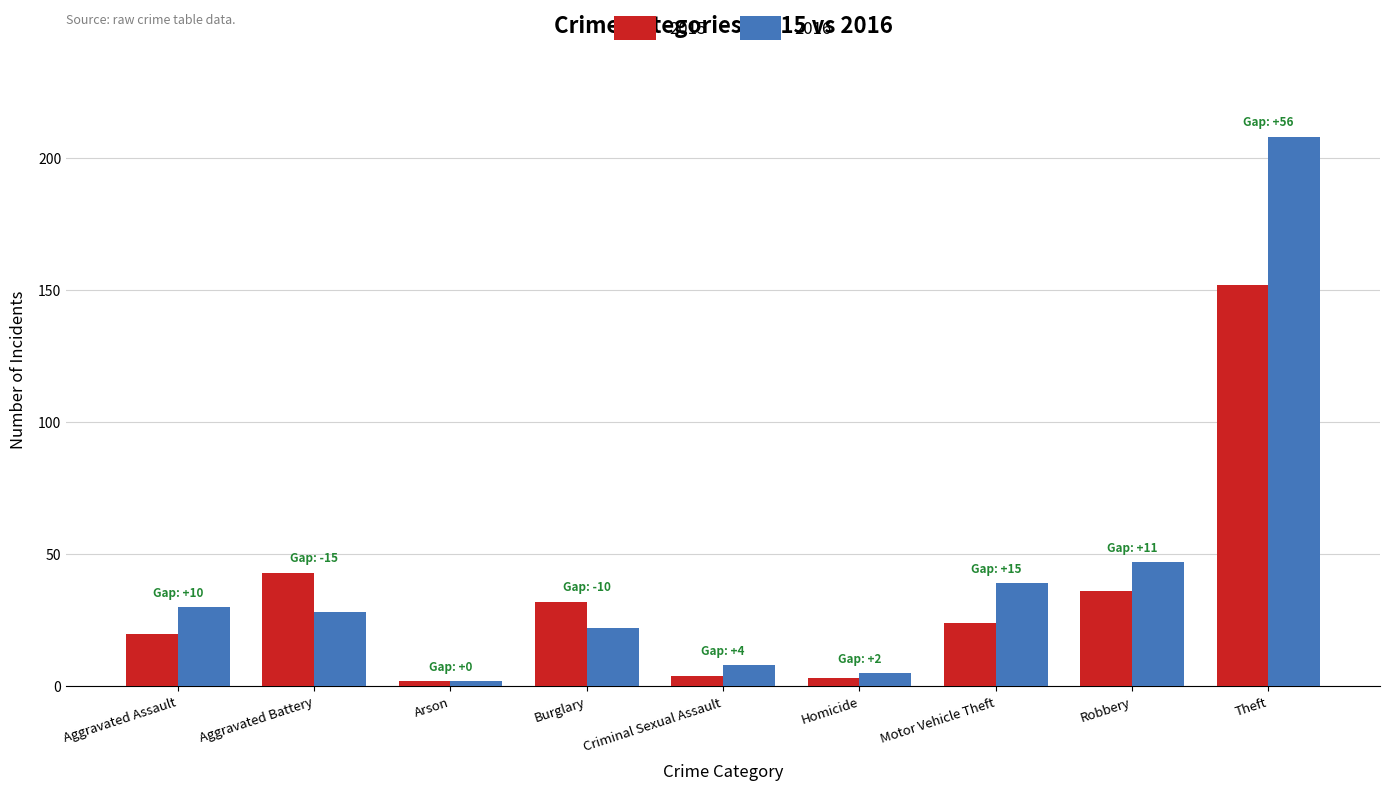

How many categories are shown in the chart?

9